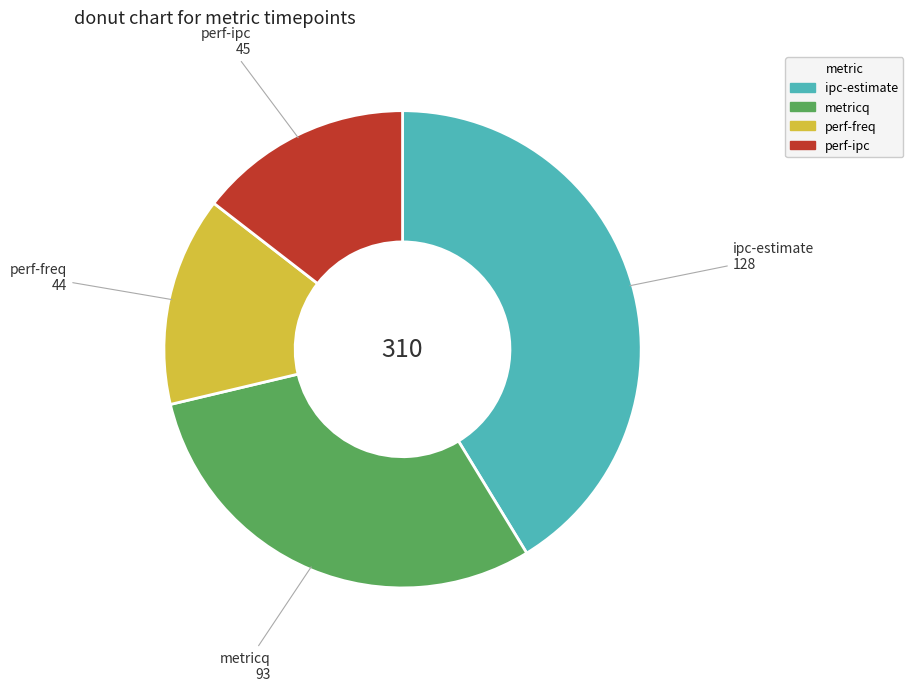

What is the largest slice in the pie chart?

ipc-estimate